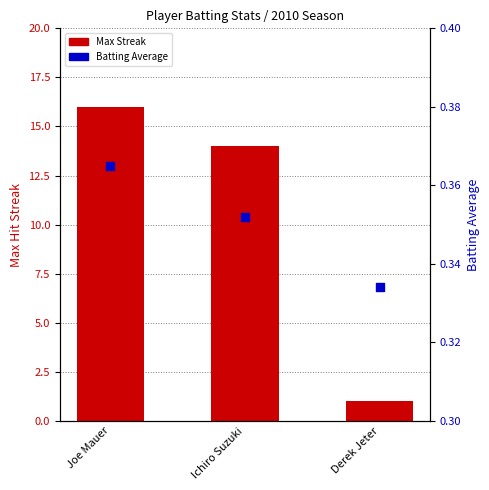

Which series reaches the maximum Y coordinate?

Max Streak